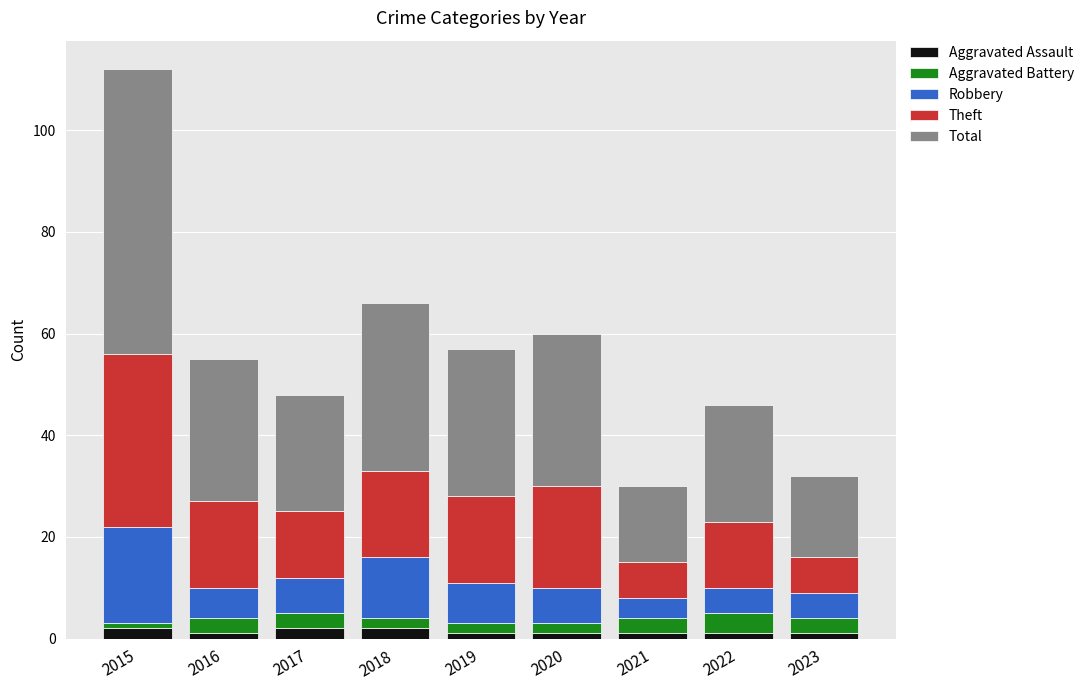

At which category is the sum across all series the highest?

2015